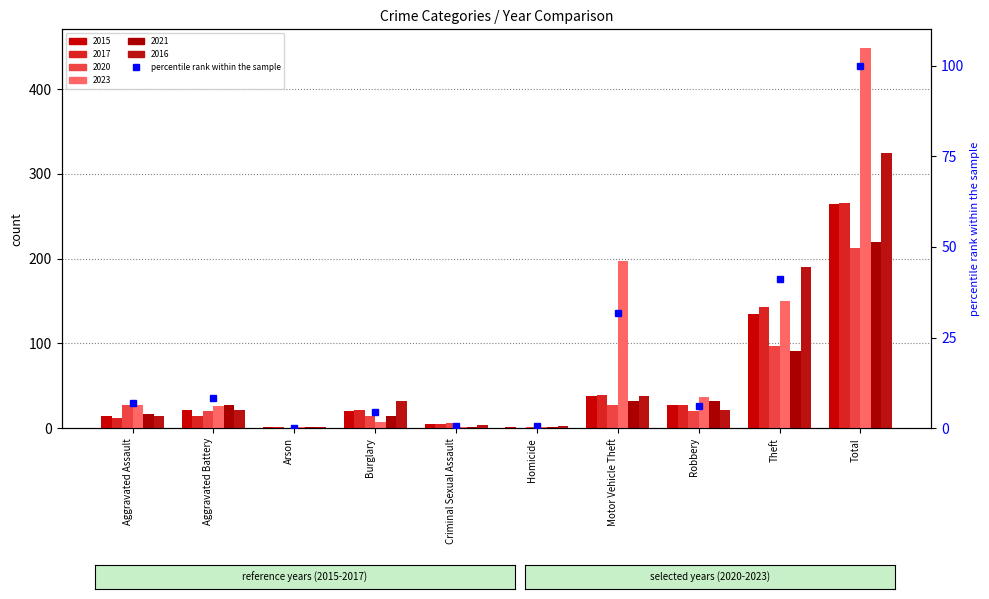

True or false: the data shows 70.2 at Theft.

False